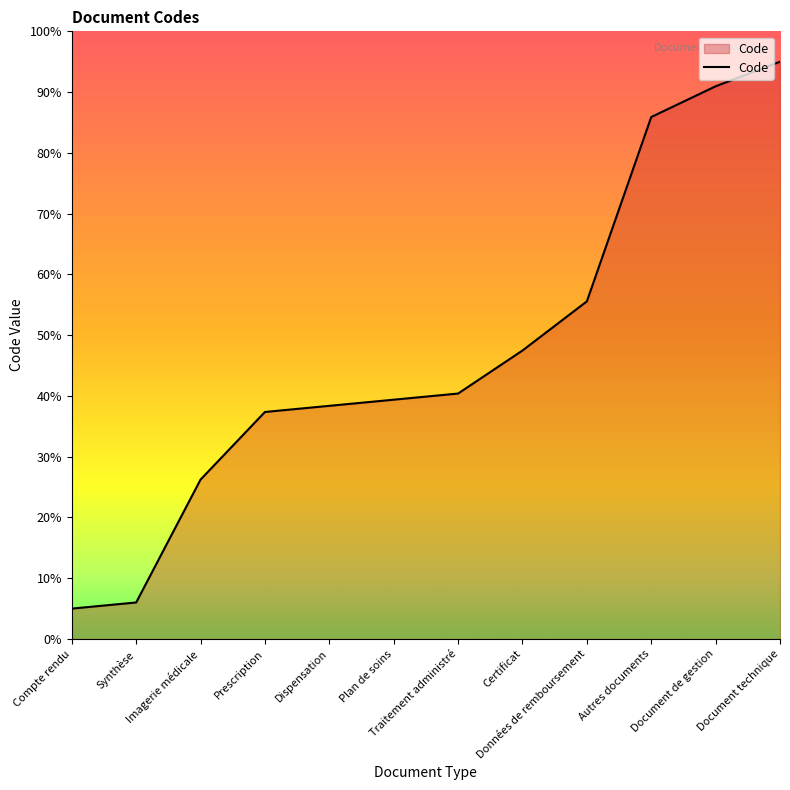

How many lines are shown in the chart?

1